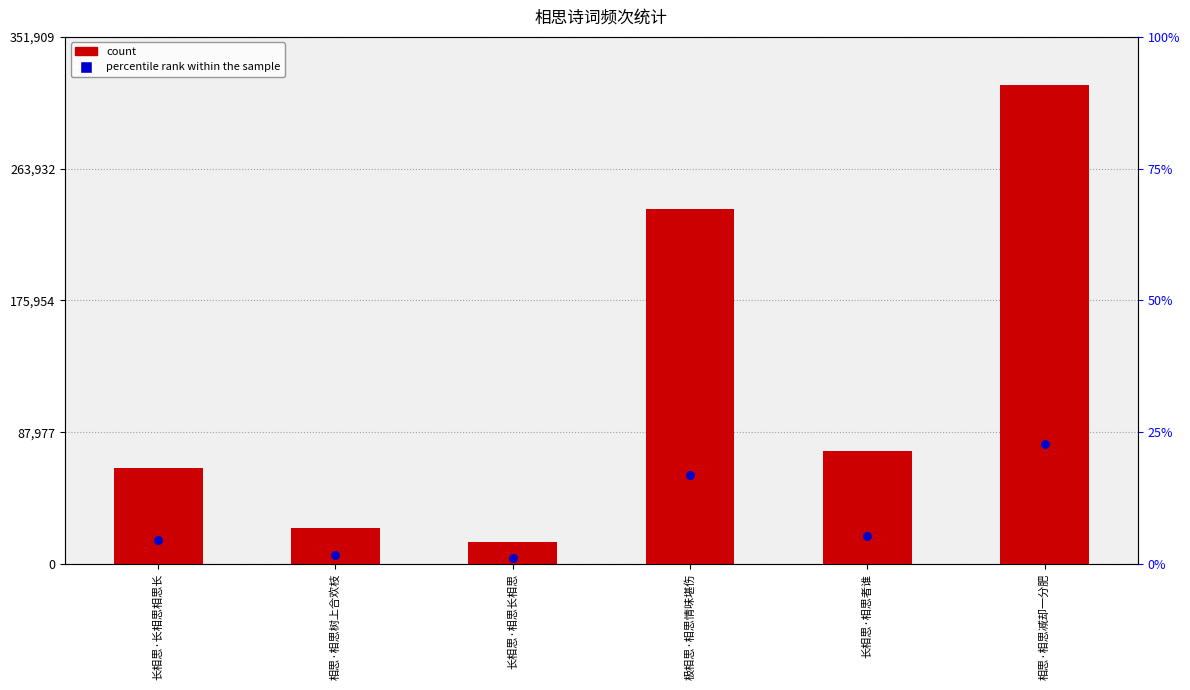

Which series contains the lowest Y value?

percentile rank within the sample